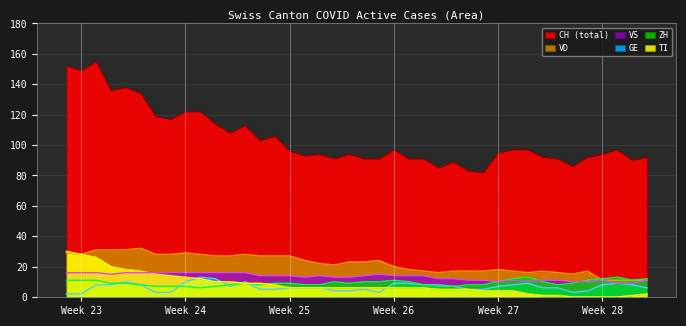

Which series has the largest total across all categories?

CH